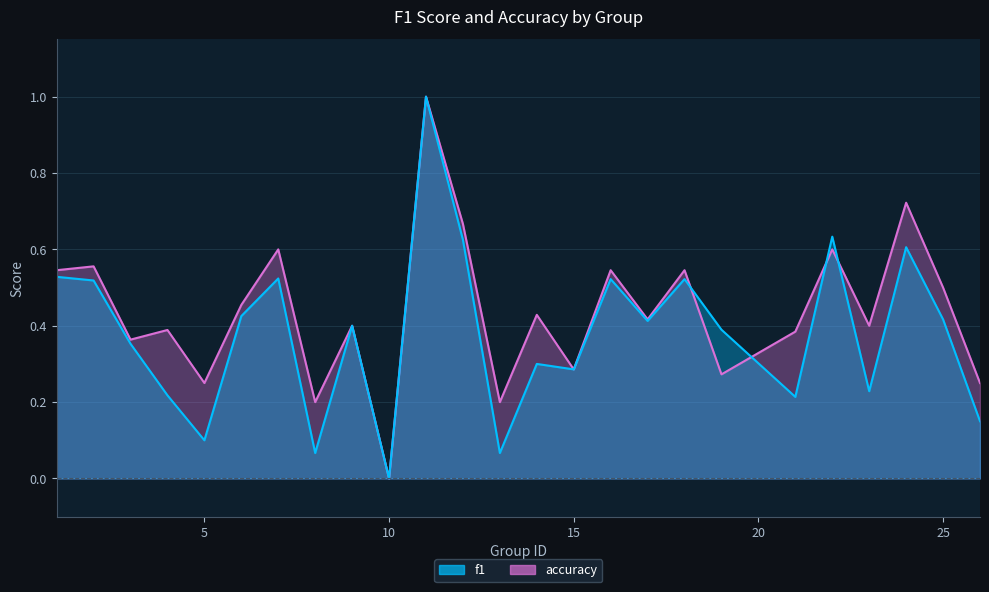

What is the maximum value for f1?

1.0